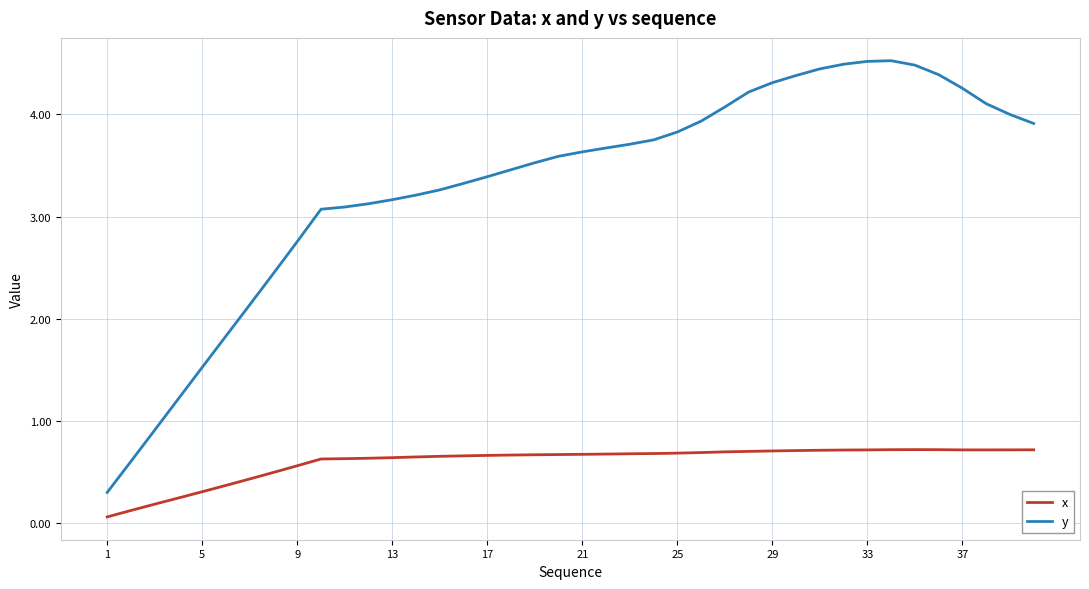

Which series has the largest total across all categories?

y